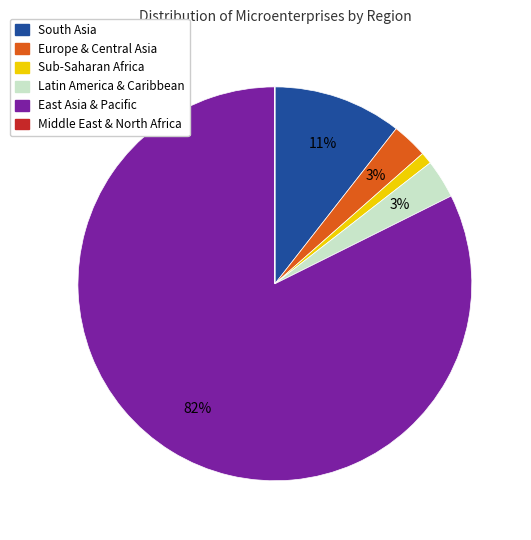

What is the majority slice?

East Asia & Pacific